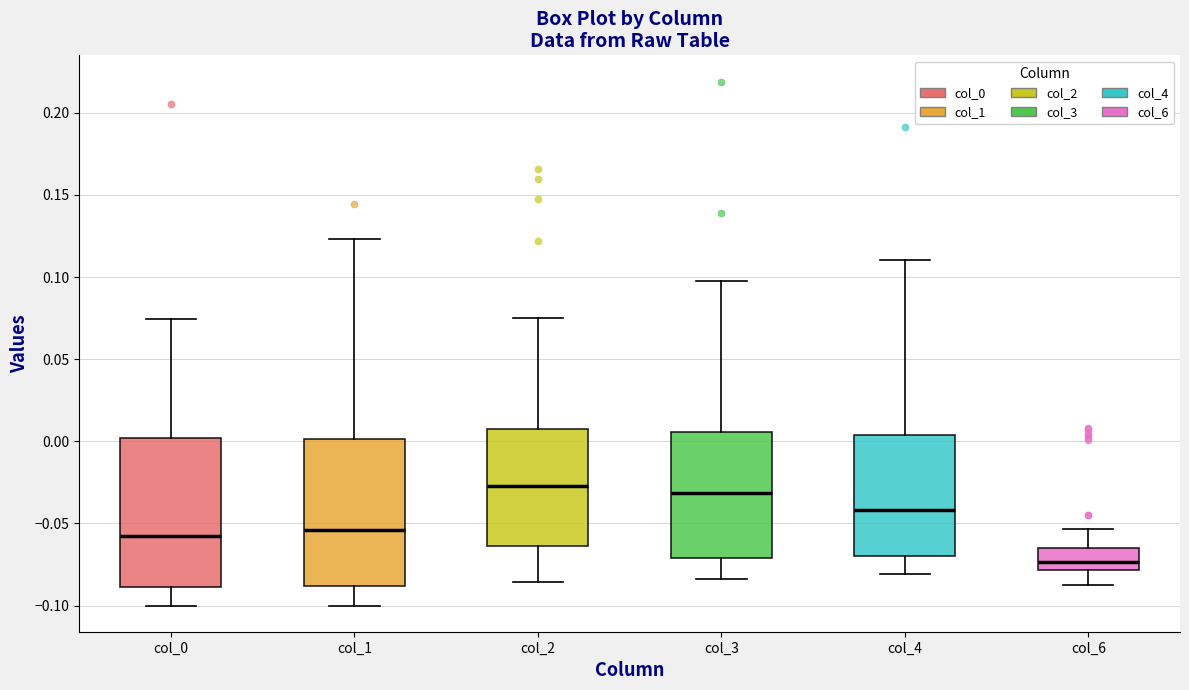

Reading left to right, transcribe this box plot: for each box, give where its median line is, the range the box spans, and where its two whiskers end, as read against the y-axis. The values are not printed on the chart, so give them approximately, as read against the axis.

col_0: median -0.055, box -0.090 to 0.000, whiskers -0.100 to 0.075
col_1: median -0.055, box -0.090 to 0.000, whiskers -0.100 to 0.125
col_2: median -0.025, box -0.065 to 0.010, whiskers -0.085 to 0.075
col_3: median -0.030, box -0.070 to 0.005, whiskers -0.085 to 0.095
col_4: median -0.040, box -0.070 to 0.005, whiskers -0.080 to 0.110
col_6: median -0.075, box -0.080 to -0.065, whiskers -0.090 to -0.055